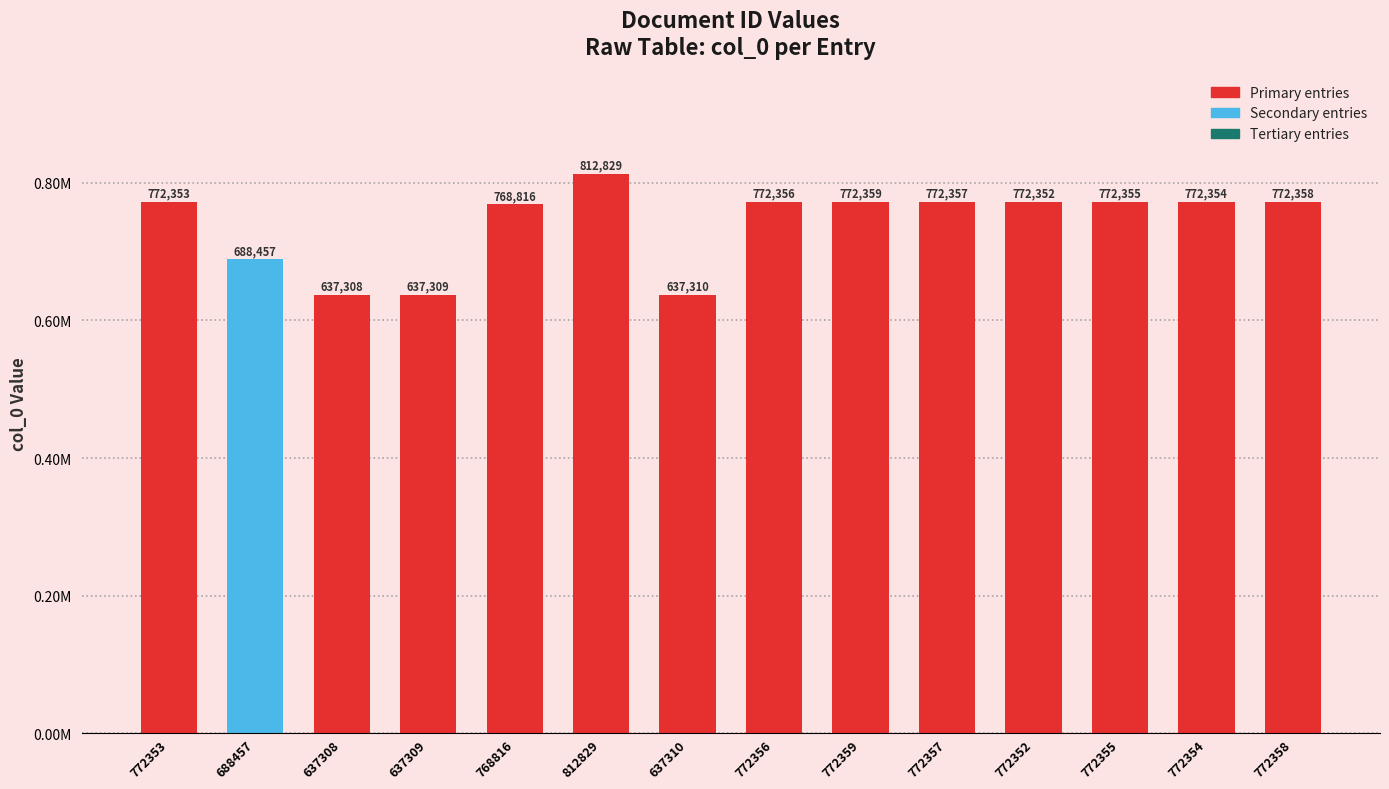

Reading left to right, extract all data points from this chart.

772353=772353	688457=688457	637308=637308	637309=637309	768816=768816	812829=812829	637310=637310	772356=772356	772359=772359	772357=772357	772352=772352	772355=772355	772354=772354	772358=772358